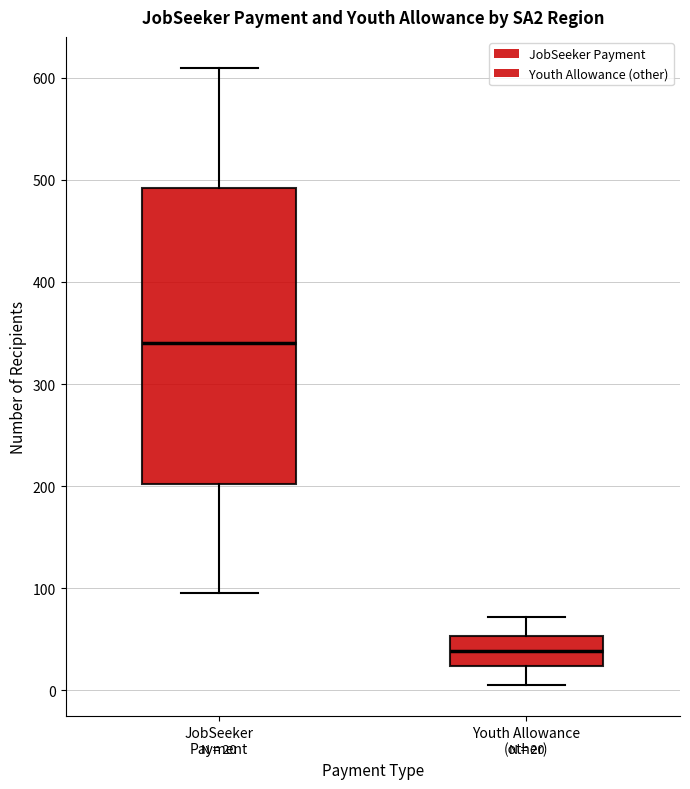

Comparing the boxes themselves (not the whiskers), which one is the tallest?

JobSeeker Payment